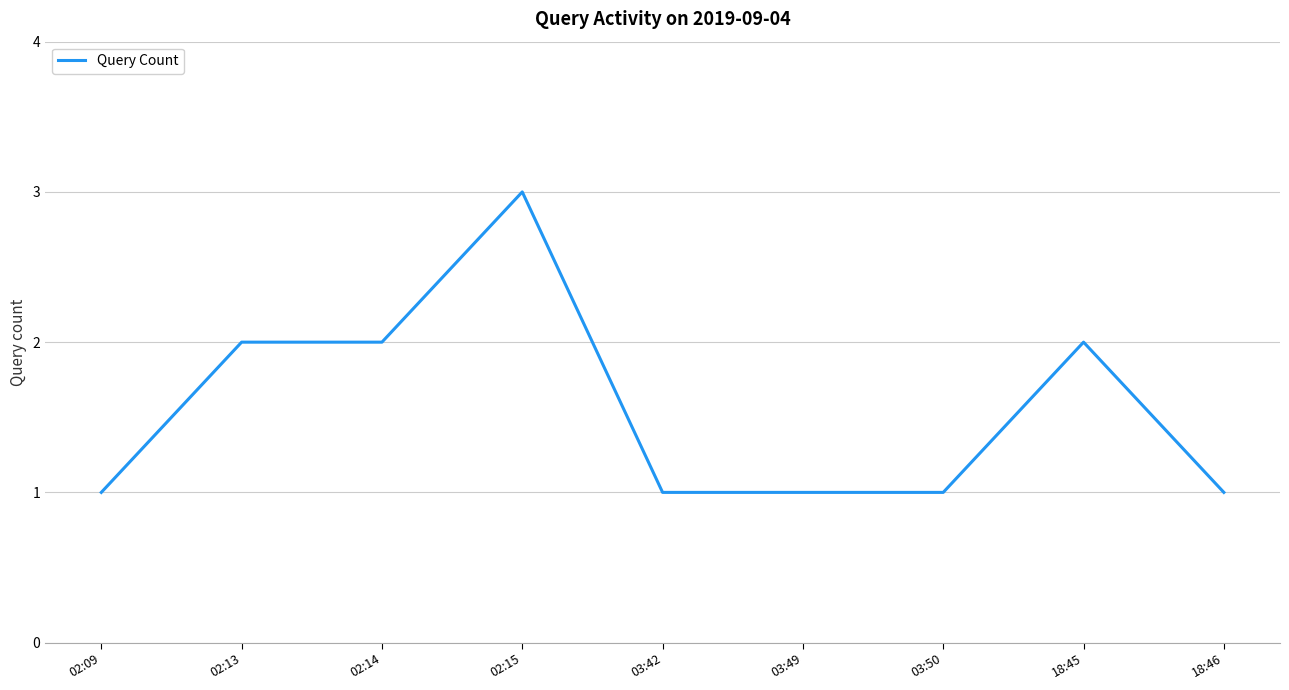

What is the difference between the maximum and minimum values?

2